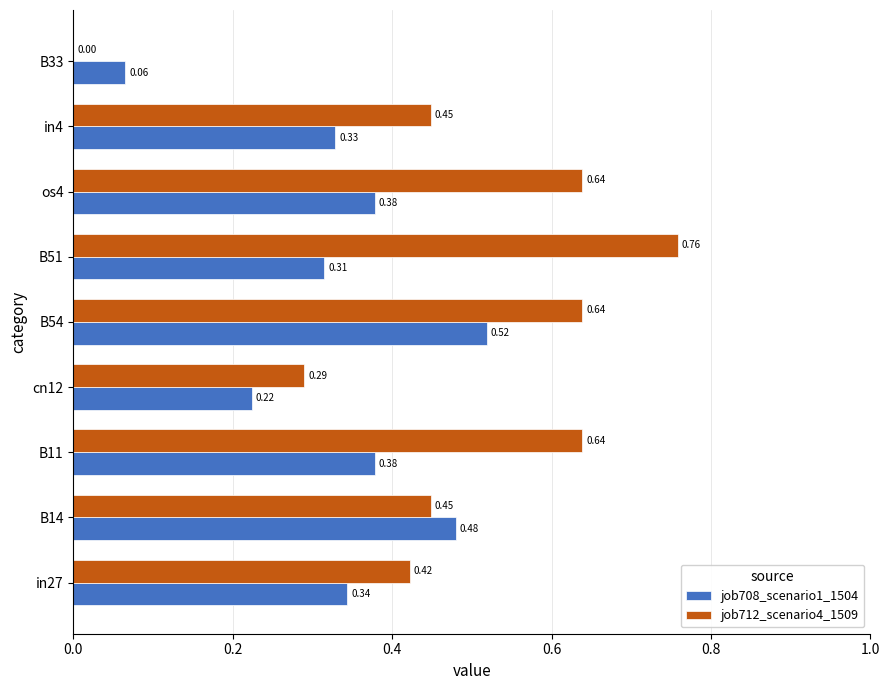

Between B54 and B51, which series saw the biggest shift?

job708_scenario1_1504